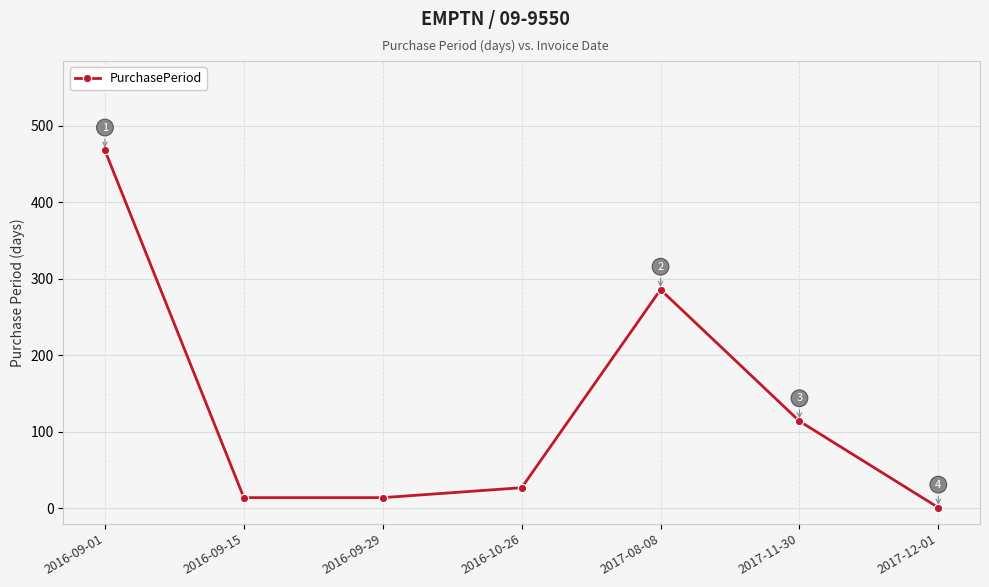

Reading left to right, list all the values displayed in this chart.

468	14	14	27	286	114	1